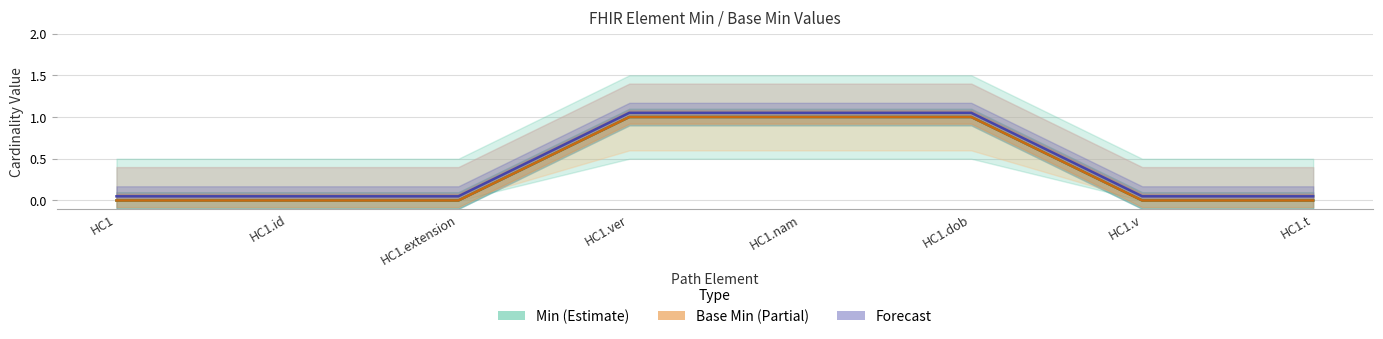

How many positive values does the Min (Estimate) series have?

3